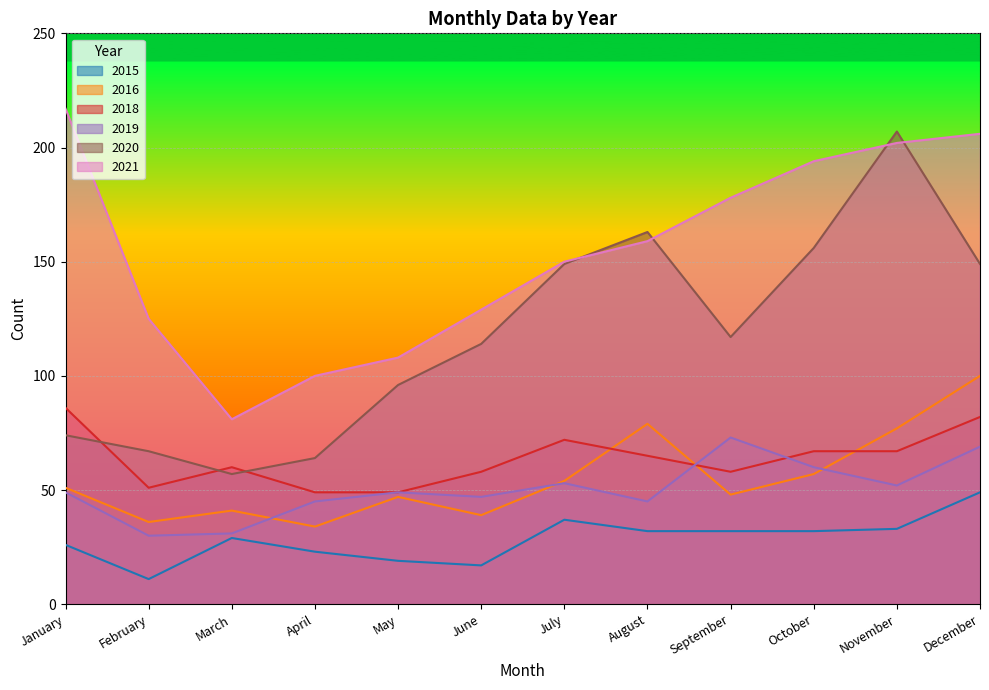

Reading left to right, list all the values displayed in this chart.

2015: January=26	February=11	March=29	April=23	May=19	June=17	July=37	August=32	September=32	October=32	November=33	December=49
2021: January=217	February=125	March=81	April=100	May=108	June=129	July=150	August=159	September=178	October=194	November=202	December=206
2016: January=51	February=36	March=41	April=34	May=47	June=39	July=54	August=79	September=48	October=57	November=77	December=100
2020: January=74	February=67	March=57	April=64	May=96	June=114	July=149	August=163	September=117	October=156	November=207	December=149
2019: January=49	February=30	March=31	April=45	May=49	June=47	July=53	August=45	September=73	October=60	November=52	December=69
2018: January=86	February=51	March=60	April=49	May=49	June=58	July=72	August=65	September=58	October=67	November=67	December=82